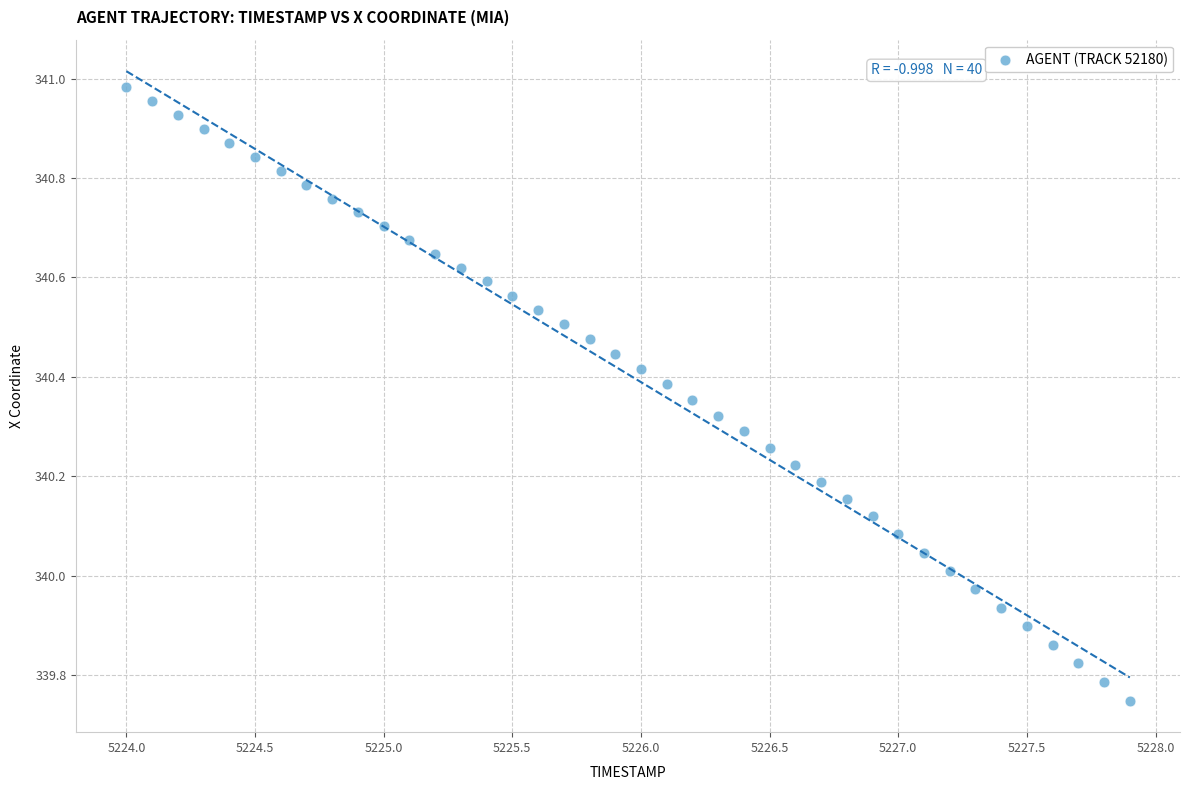

What is the range of X values (max minus min)?

3.9